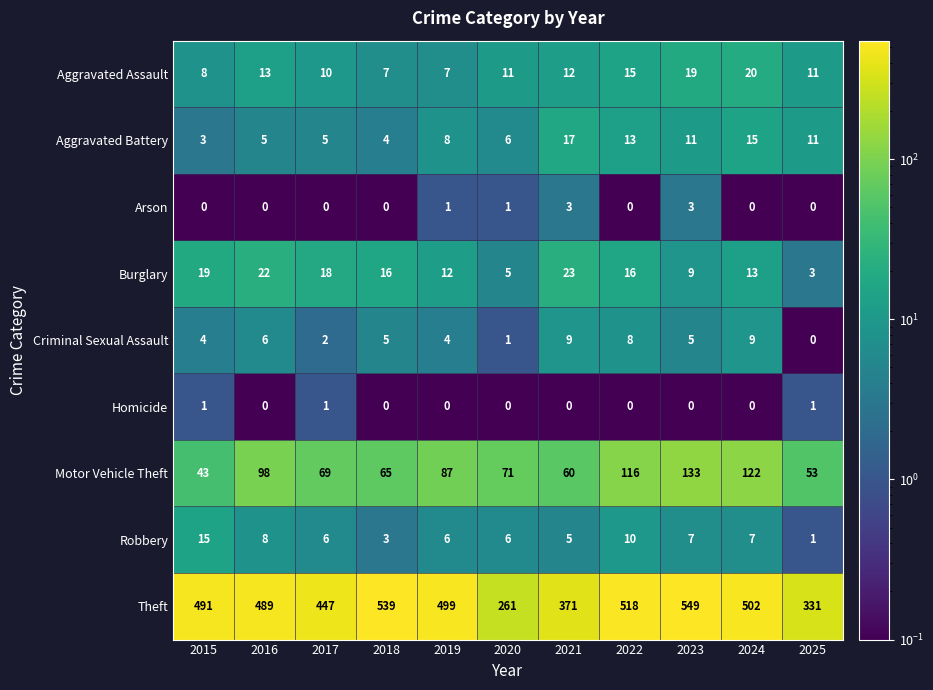

What is the sum of the Criminal Sexual Assault values at 2019 and 2023?

9